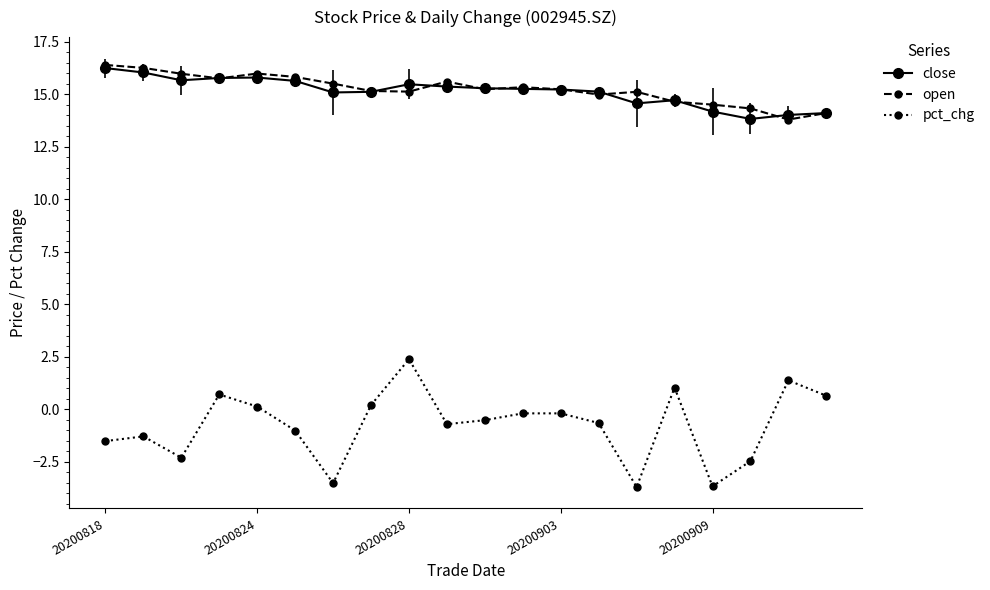

True or false: open and pct_chg intersect in this chart.

False